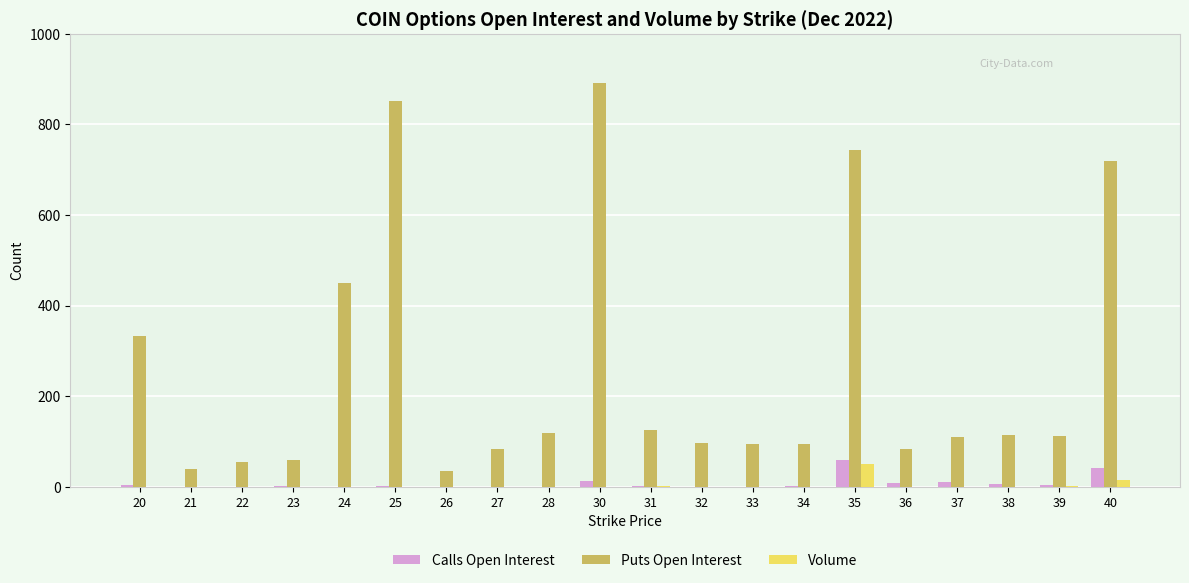

True or false: Volume has a value of 0 at 38.

True